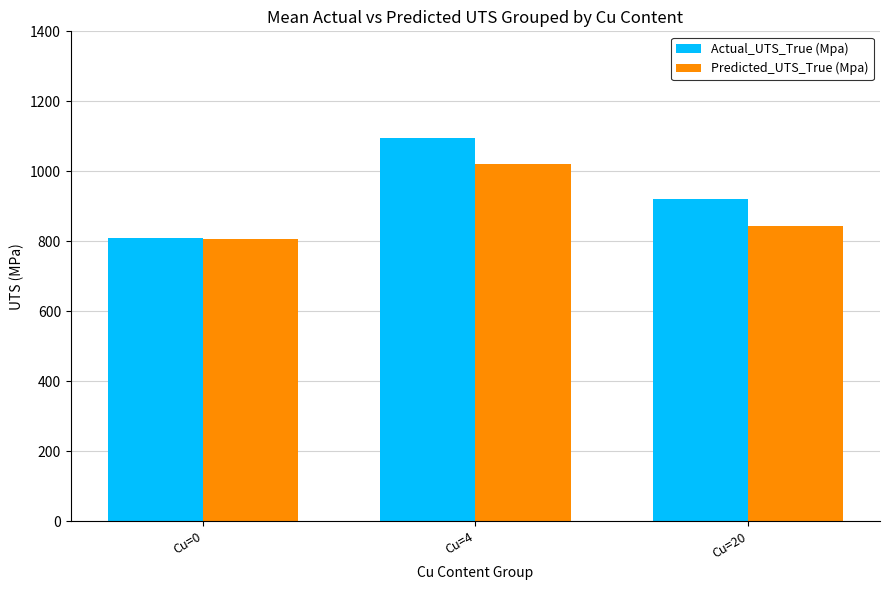

Is it true that Actual_UTS_True (Mpa) equals 466.2 at Cu=20?

False